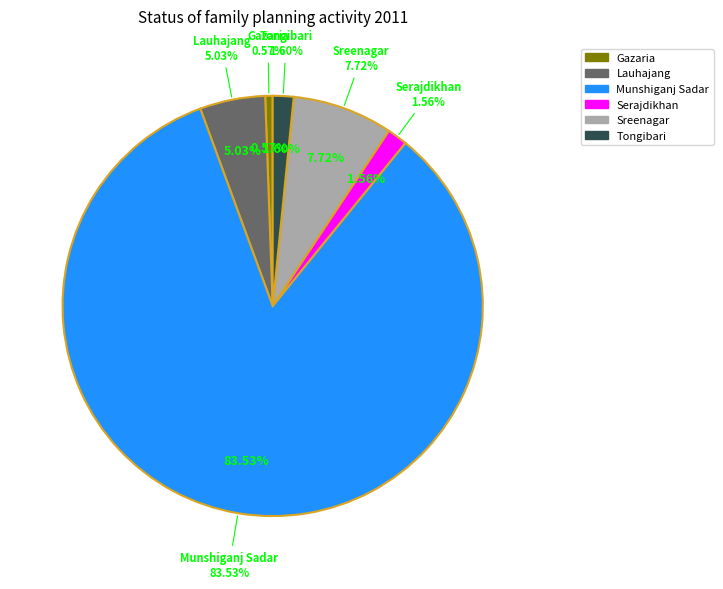

What percentage do Munshiganj Sadar and Sreenagar together represent?

91.2%